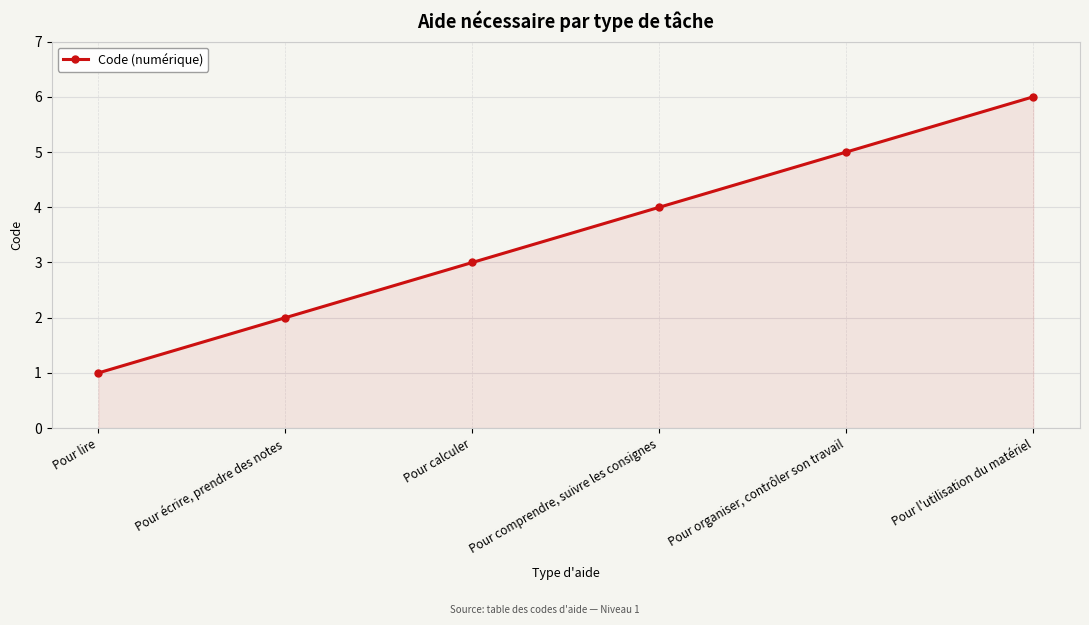

What is the label of the 3rd point from the right?

Pour comprendre, suivre les consignes